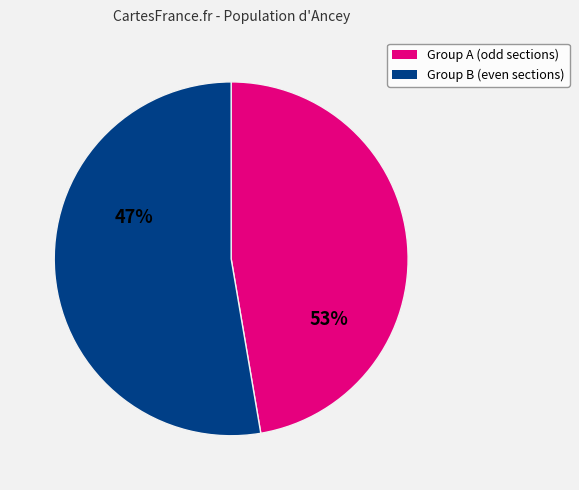

How many segments does this pie chart have?

2